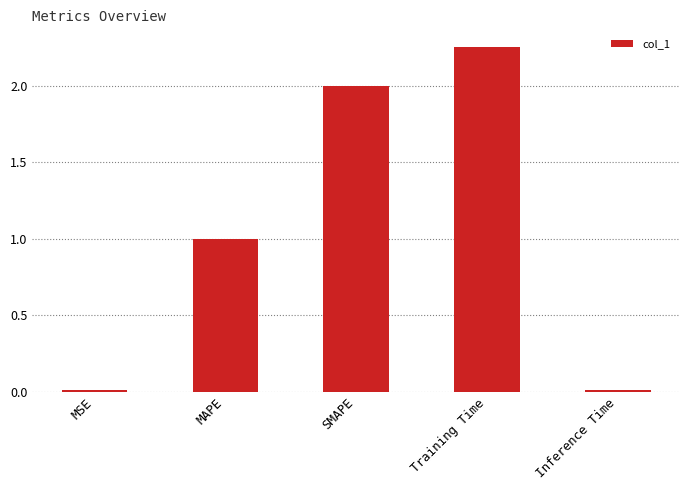

Reading left to right, extract all data points from this chart.

MSE=0.0	MAPE=1.0	SMAPE=2.0	Training Time=2.3	Inference Time=0.0